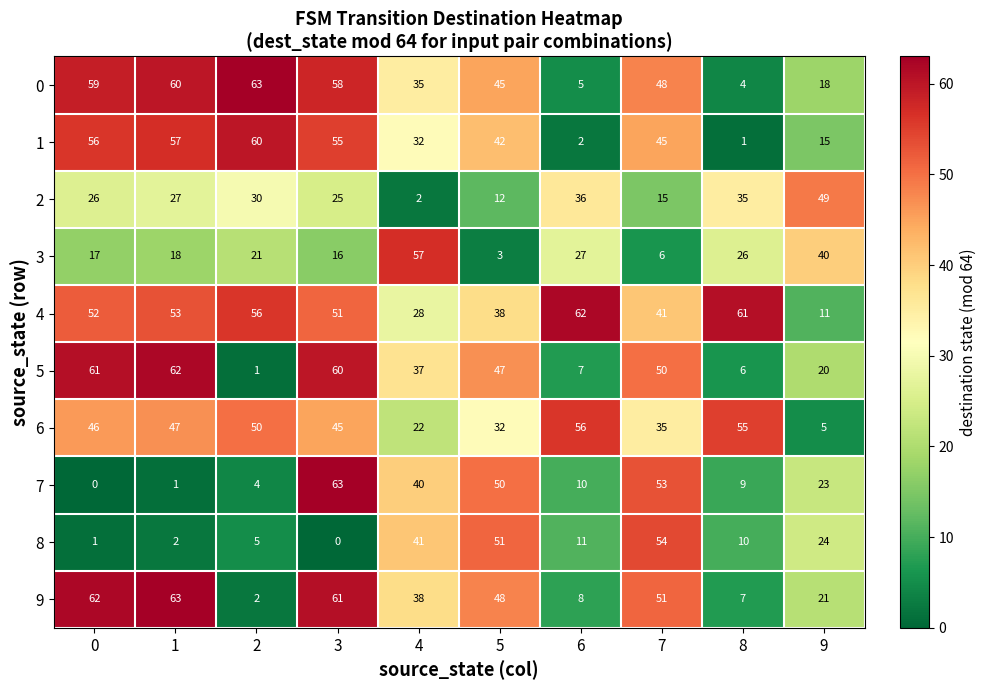

Which category has the lowest value in the 8 series?

3